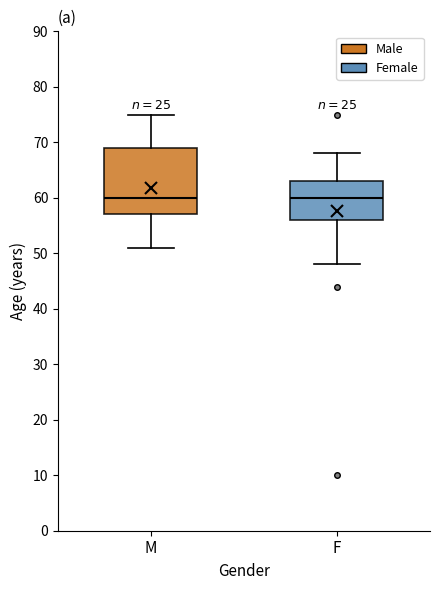

Reading left to right, read every box against the y-axis: the position of its median line, the range the box covers, and the ends of its whiskers. The values are not printed on the chart, so give them approximately, as read against the axis.

M: median 60, box 57 to 69, whiskers 51 to 75
F: median 60, box 56 to 63, whiskers 48 to 68